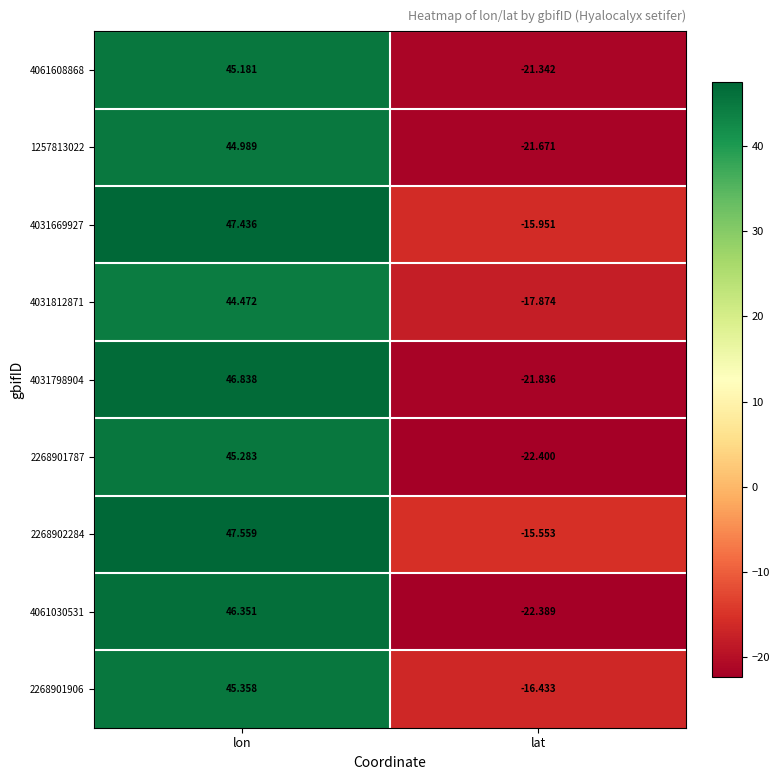

How many series are shown in this chart?

9